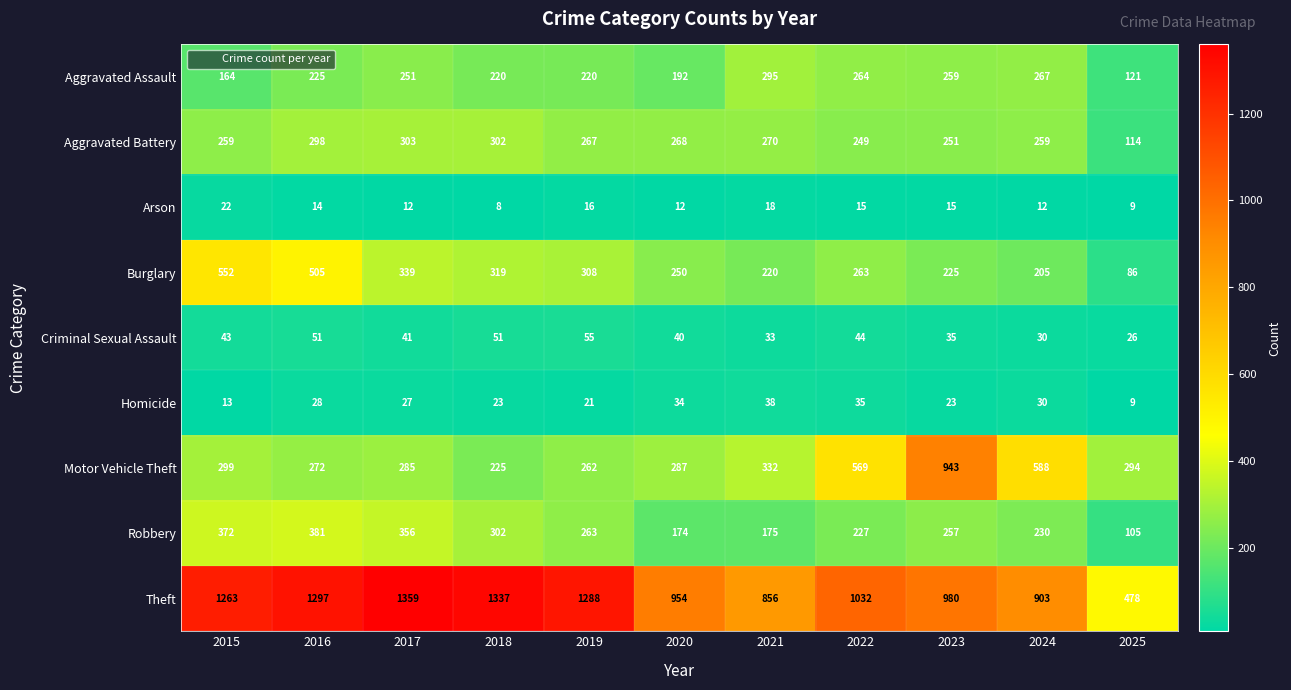

What is the difference between the Motor Vehicle Theft values at 2016 and 2015?

27